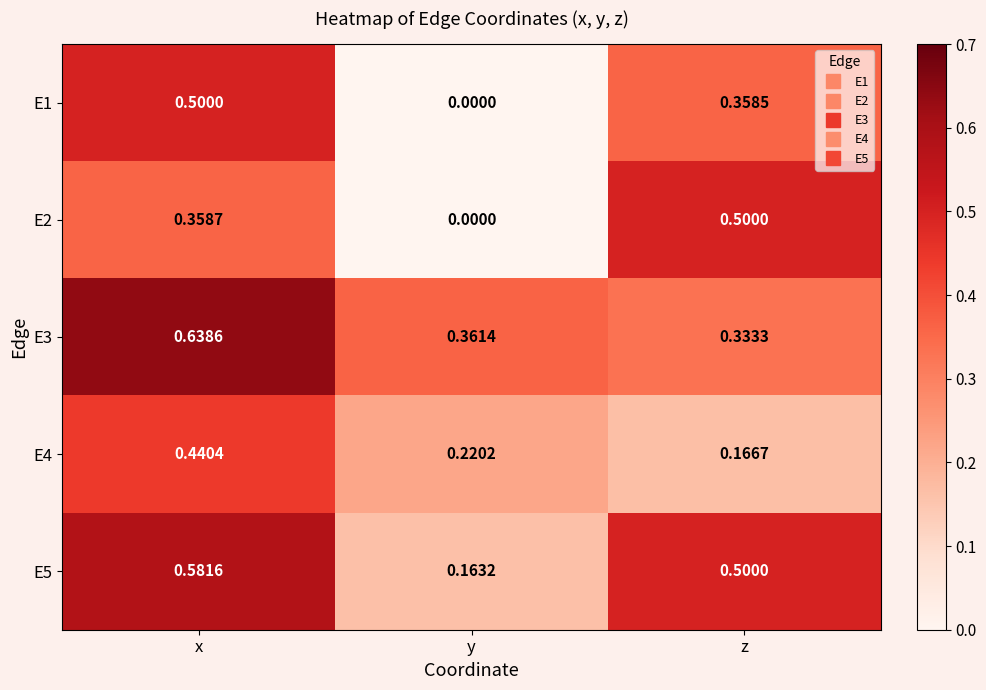

Which label corresponds to the smallest value in the chart?

y